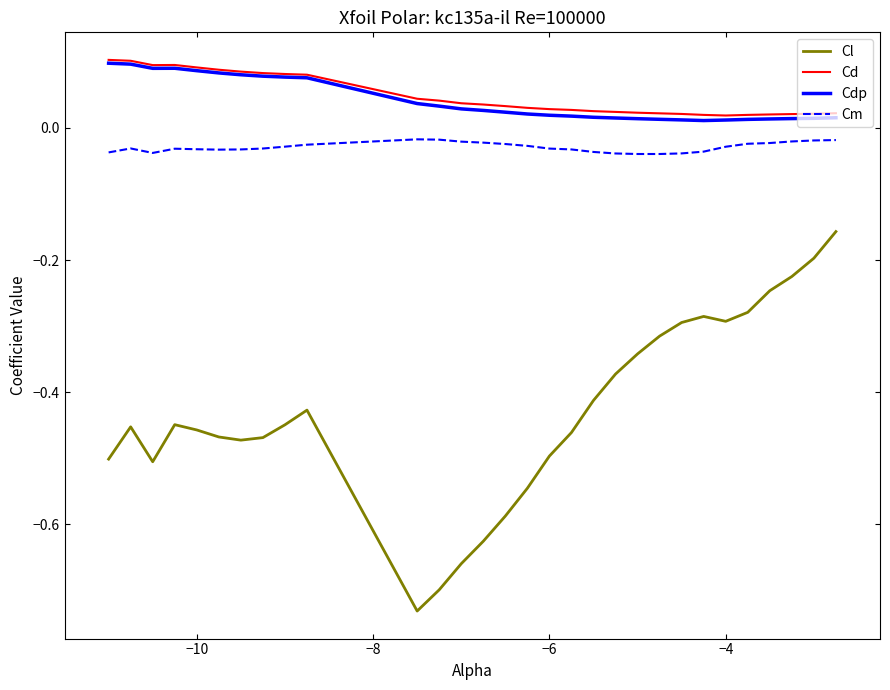

Which series has the widest spread of values?

Cl